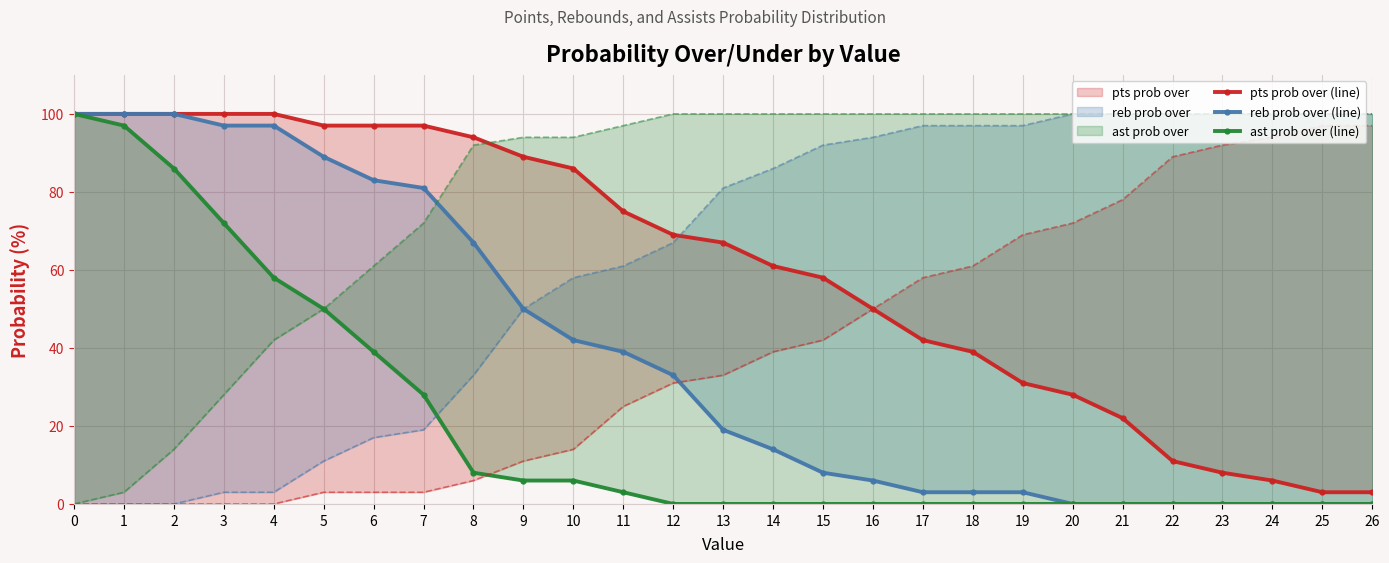

Which series has the largest total across all categories?

ast prob under